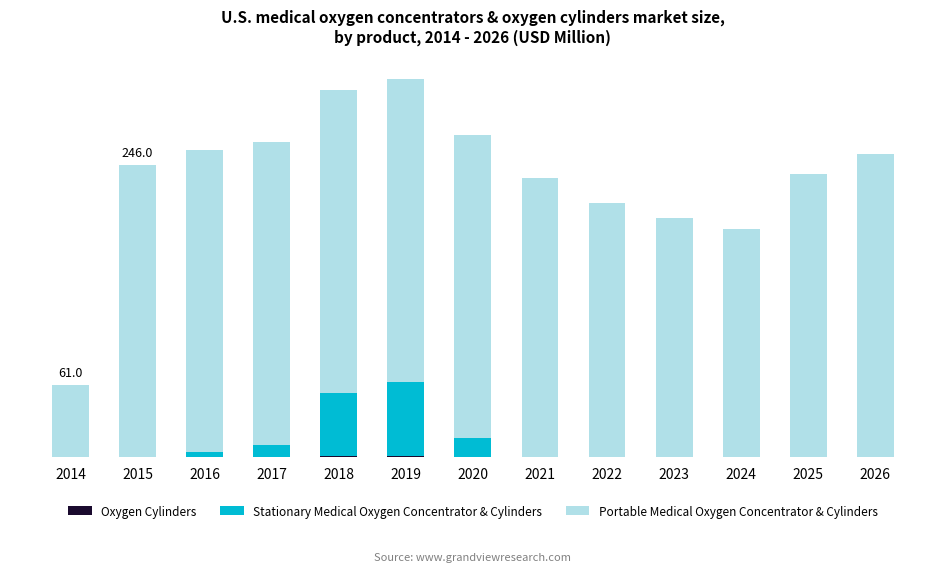

Does the chart contain stacked bars?

Yes